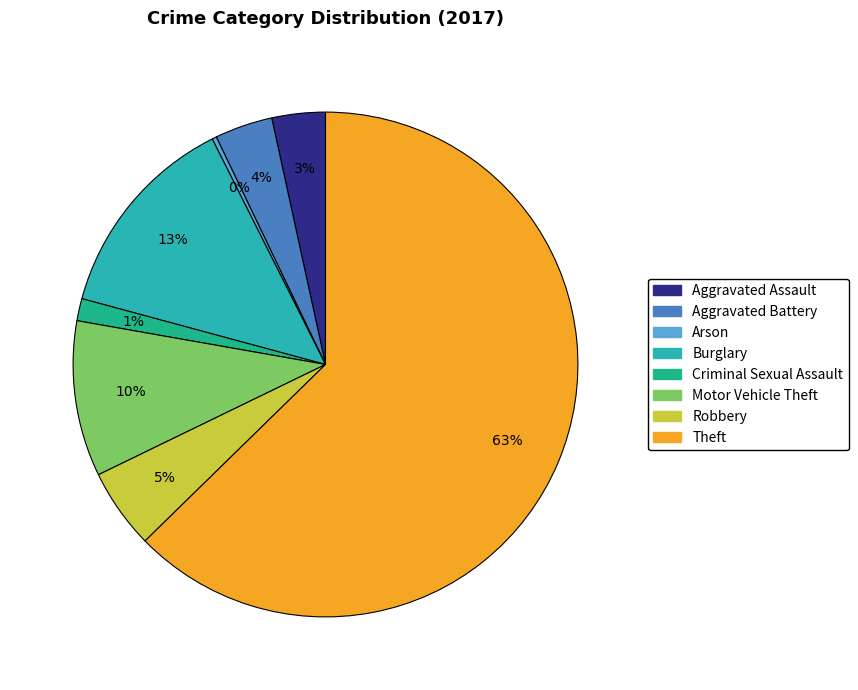

Which has a higher value, Burglary or Aggravated Battery?

Burglary